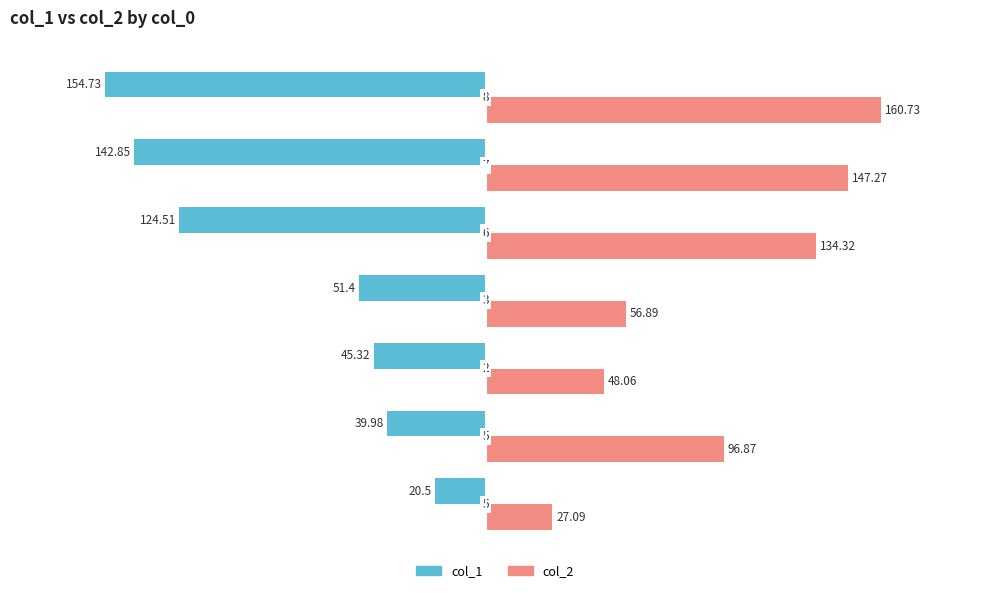

What are all the series names shown in the legend?

col_1, col_2